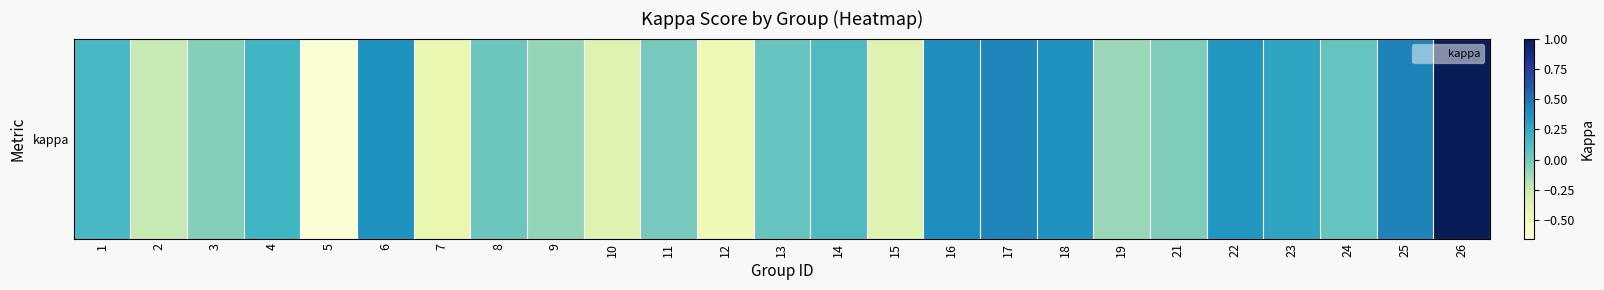

What is the change in value from 9 to 16?

+0.5